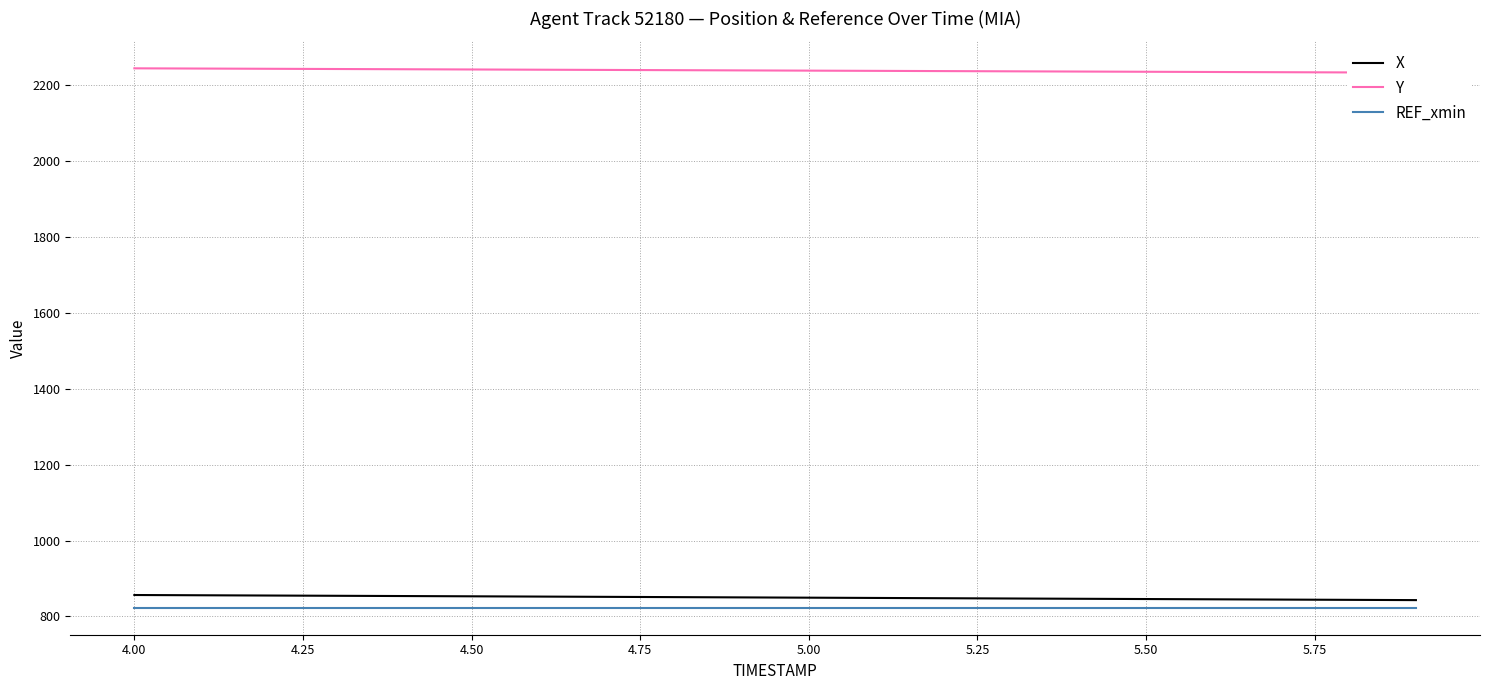

Reading left to right, list all the values displayed in this chart.

X: 856.4	855.8	855.1	854.4	853.7	853.0	852.3	851.6	850.9	850.2	849.4	848.7	848.0	847.3	846.5	845.8	845.1	844.4	843.7	843.0
Y: 2244.5	2243.9	2243.3	2242.7	2242.1	2241.5	2240.9	2240.3	2239.7	2239.0	2238.4	2237.8	2237.2	2236.6	2236.0	2235.4	2234.9	2234.3	2233.7	2233.1
REF_xmin: 822.9	822.9	822.9	822.9	822.9	822.9	822.9	822.9	822.9	822.9	822.9	822.9	822.9	822.9	822.9	822.9	822.9	822.9	822.9	822.9